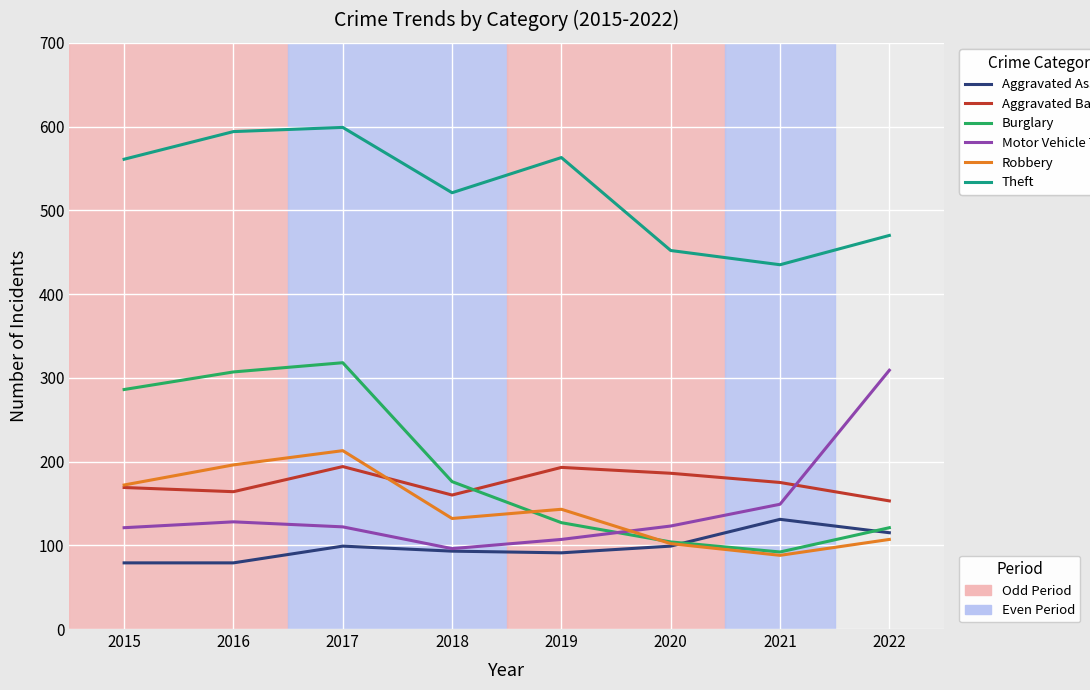

What is the spread (max minus min) of values at 2015?

482